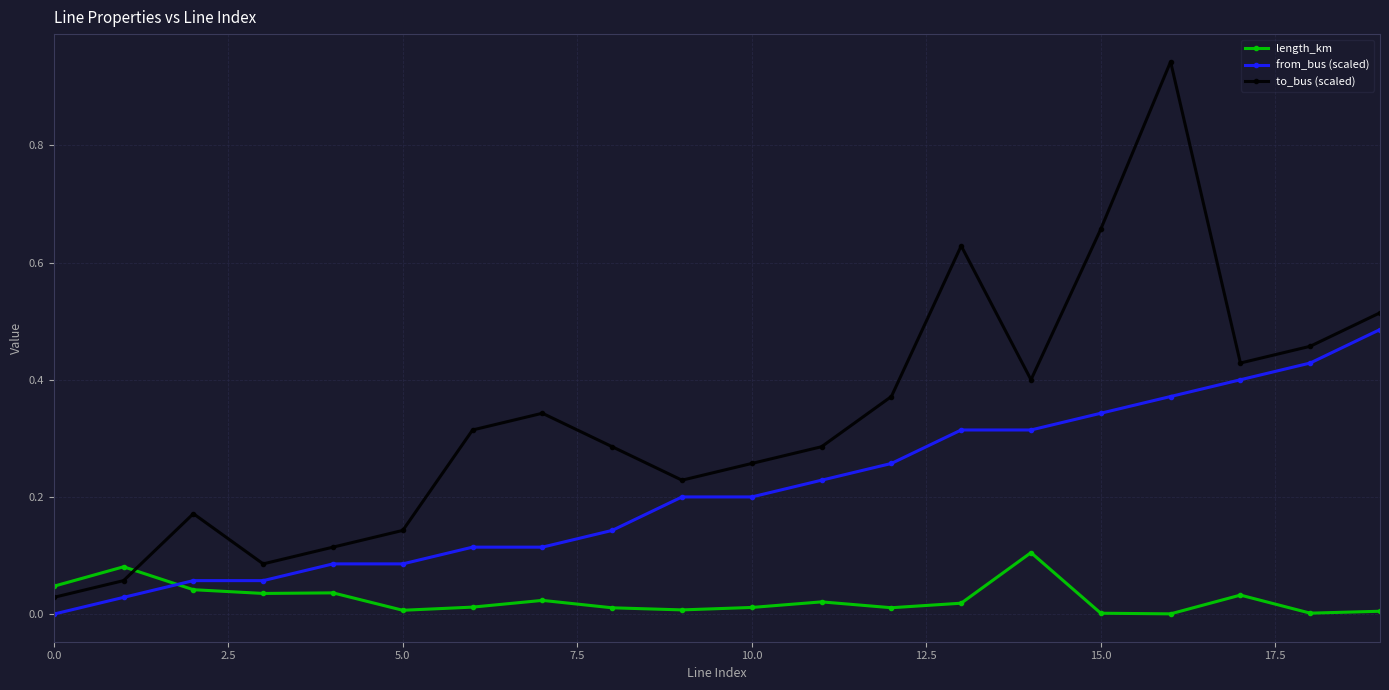

Which series has the largest range (max minus min)?

to_bus (scaled)